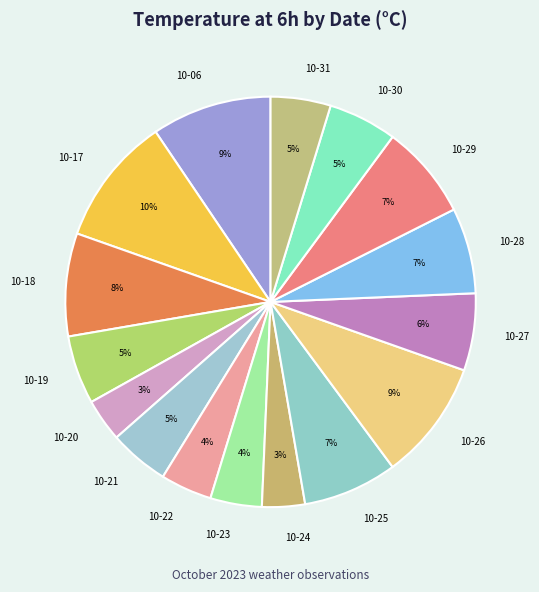

Is it true that 10-28 is 1% of the pie?

False